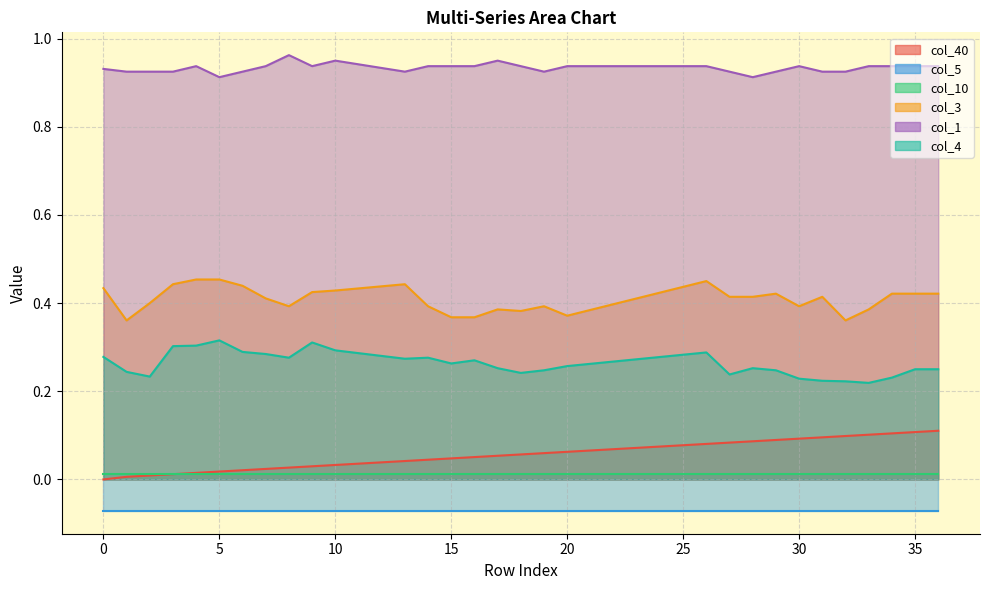

What is the average value of the col_4 series?

0.3